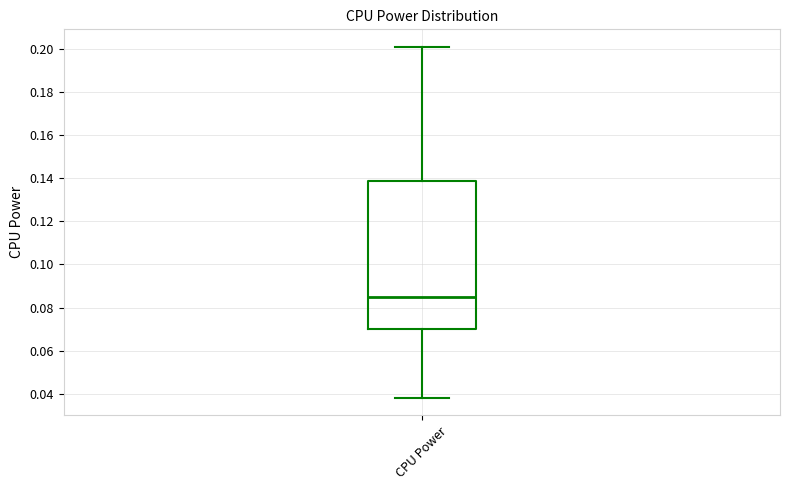

Where does the median line of the box for CPU Power sit on the y-axis? The values are not printed on the chart, so give them approximately, as read against the axis.

0.084